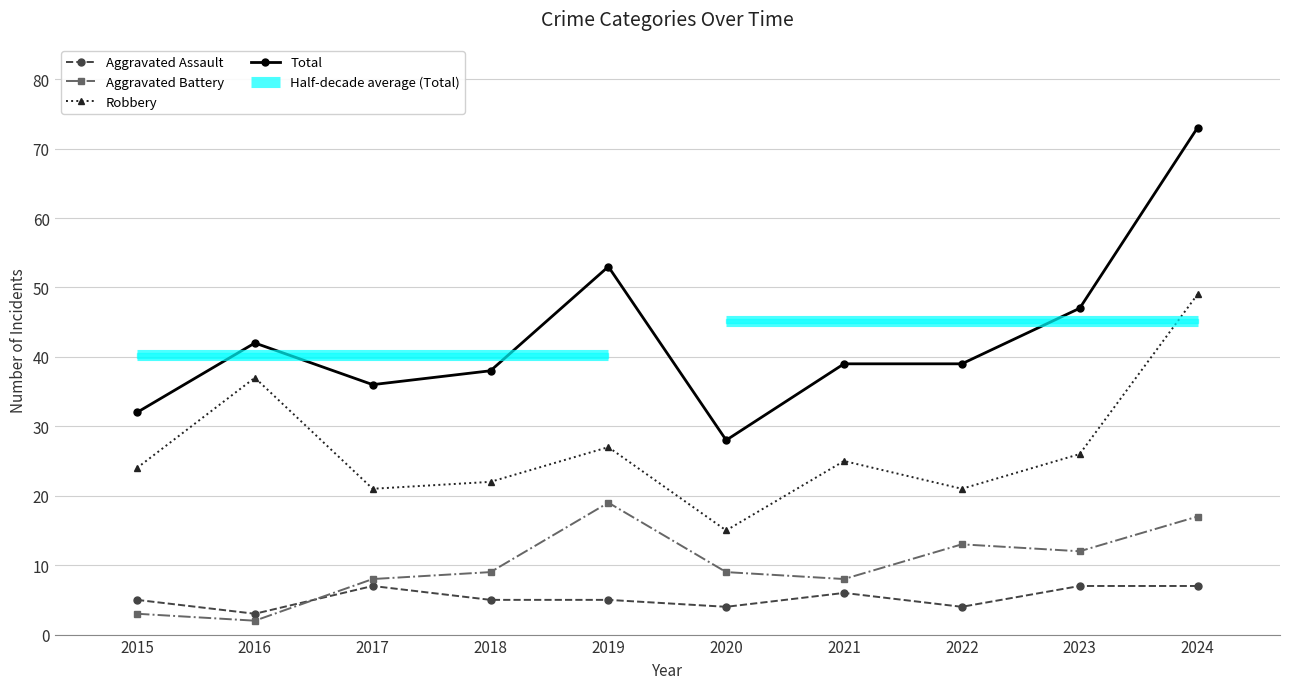

Reading left to right, extract all data points from this chart.

Aggravated Assault: 5	3	7	5	5	4	6	4	7	7
Aggravated Battery: 3	2	8	9	19	9	8	13	12	17
Robbery: 24	37	21	22	27	15	25	21	26	49
Total: 32	42	36	38	53	28	39	39	47	73